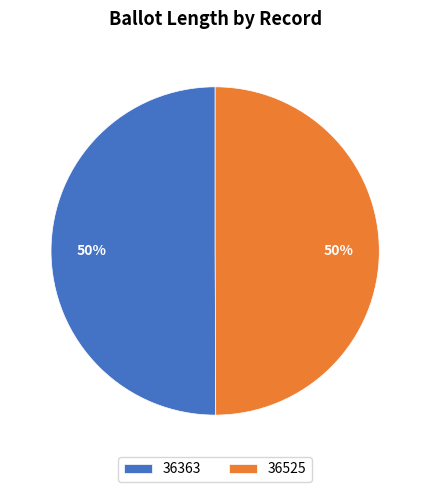

How many slices are in this pie chart?

2